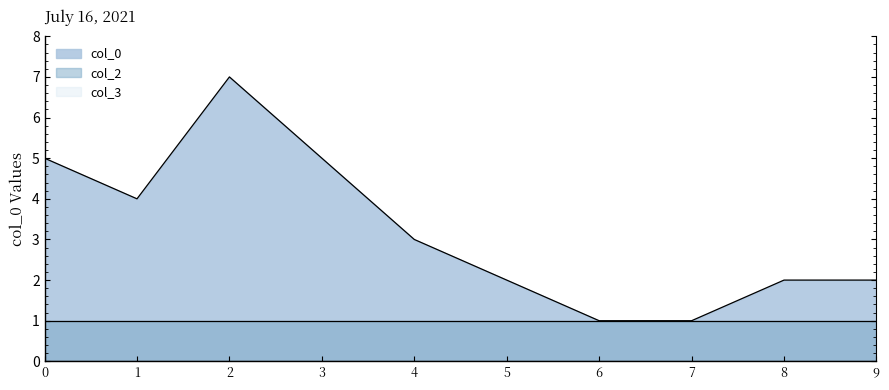

Rank the series at 2025-02-25 from lowest to highest value.

col_3, col_2, col_0